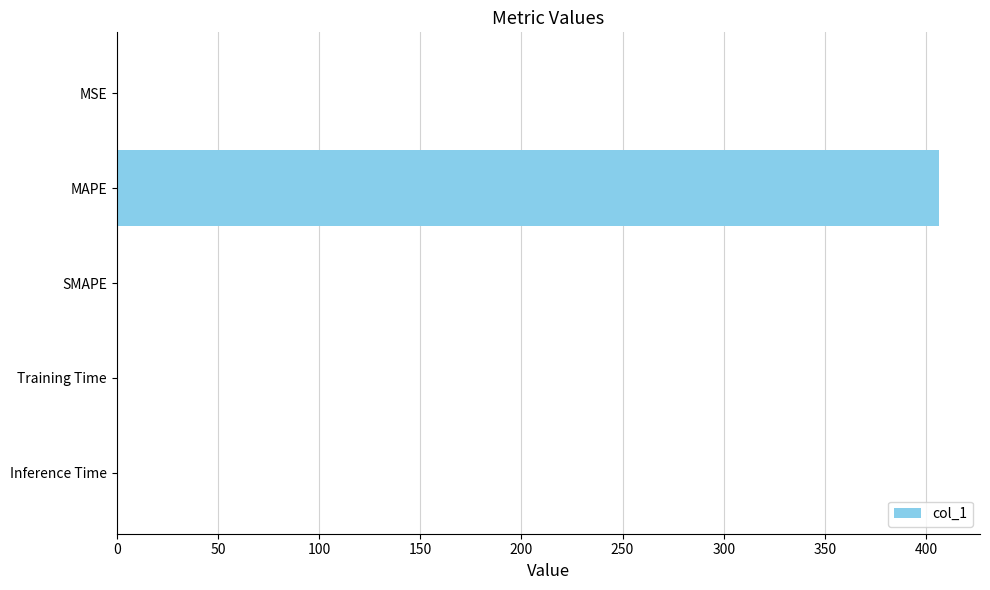

How many categories are shown in the chart?

5